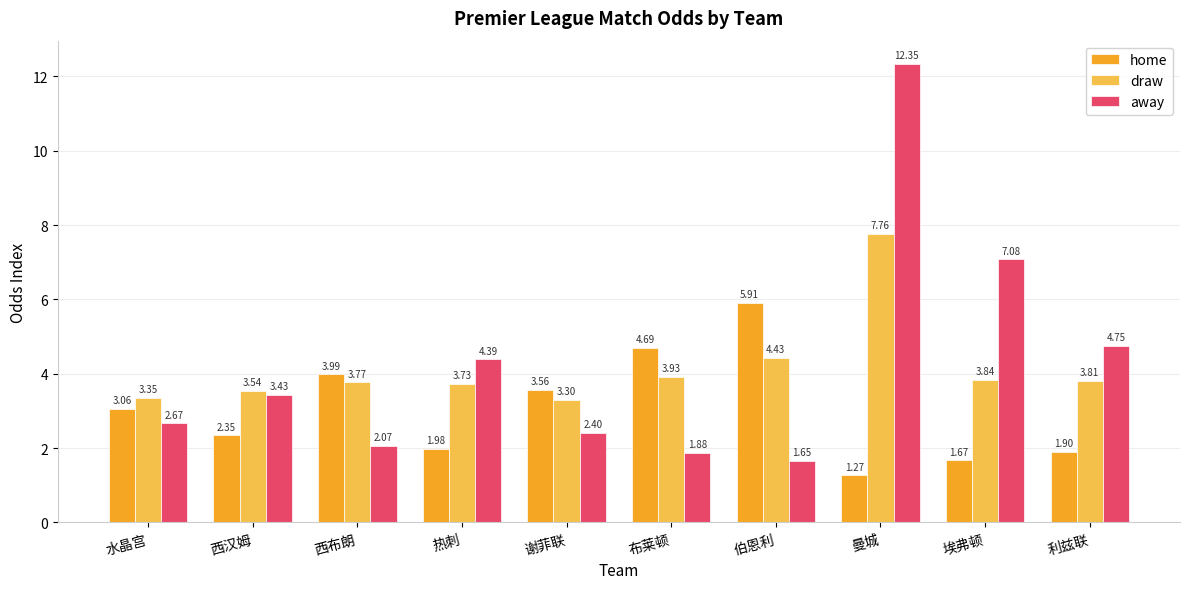

At how many categories does at least one series exceed 4?

6